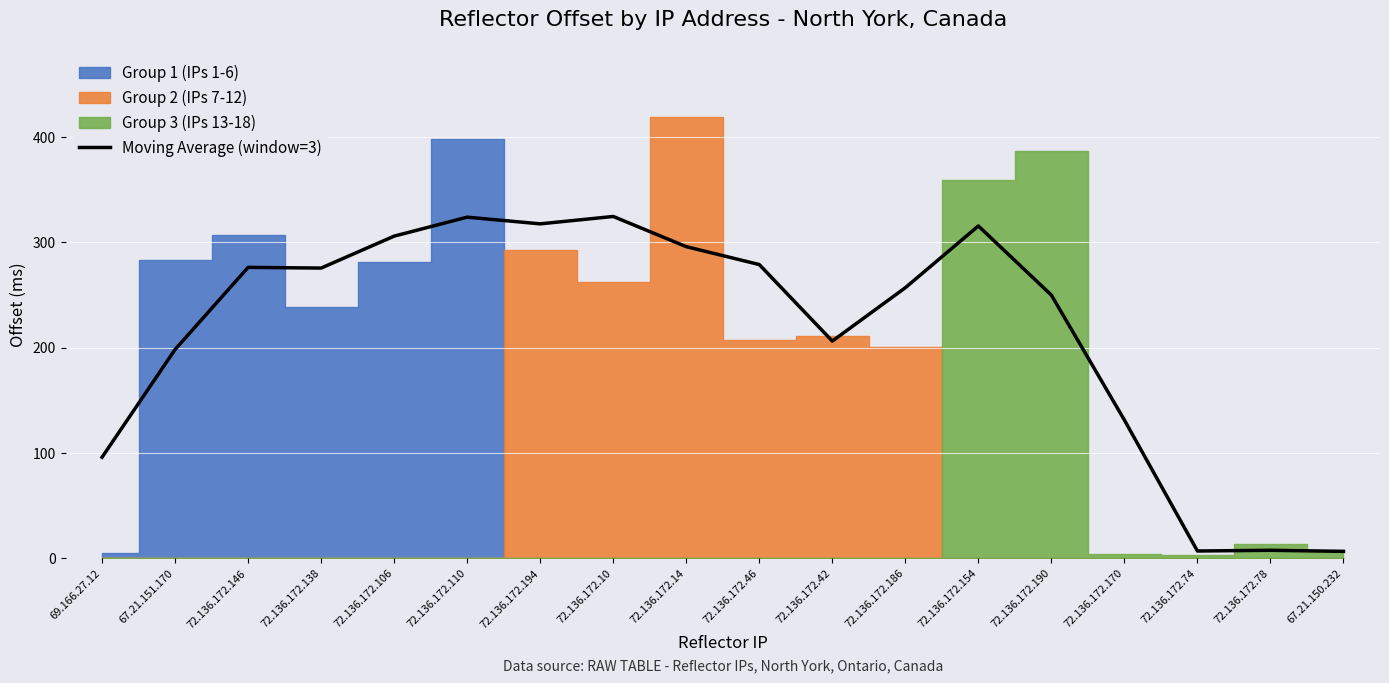

The Moving Average (window=3) series shows 7.0 at 72.136.172.74. True or false?

True